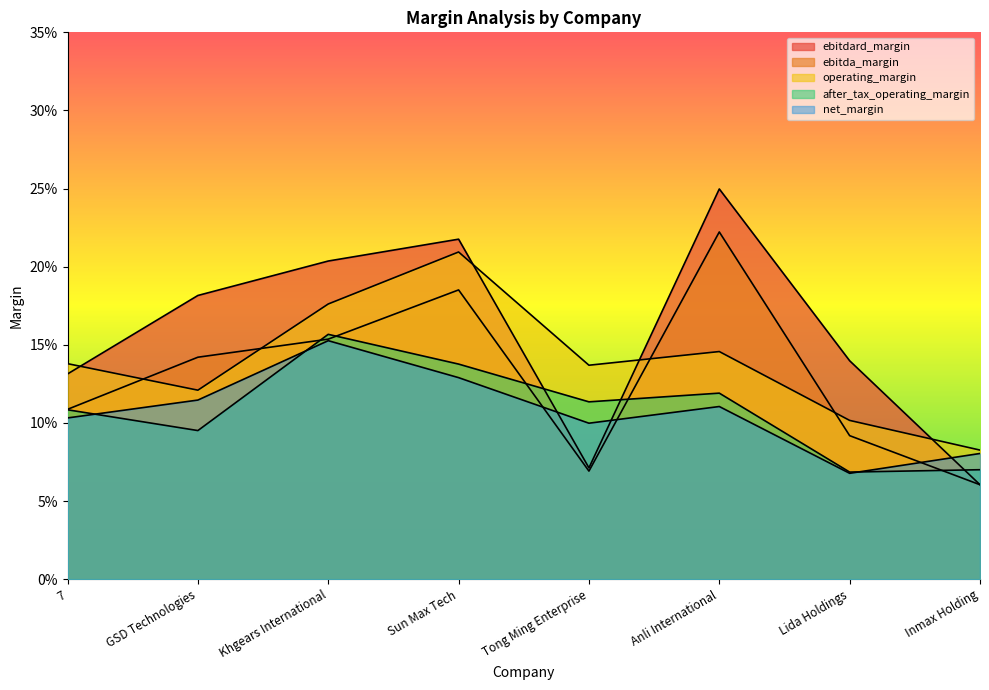

Is it true that after_tax_operating_margin equals 0.1 at Anli International?

False